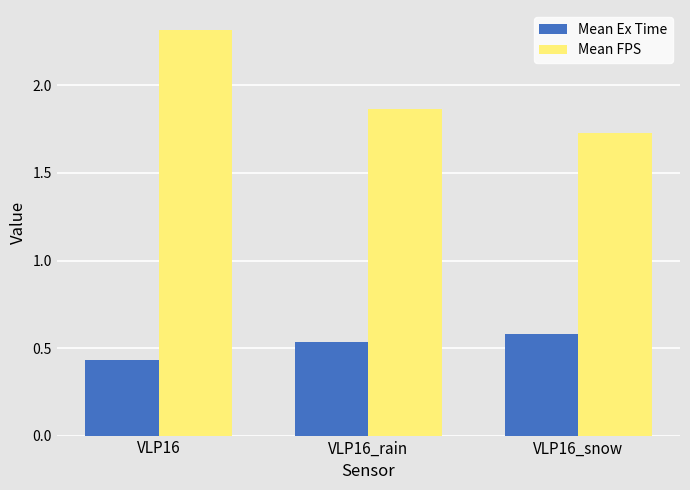

How many groups of bars are there?

3